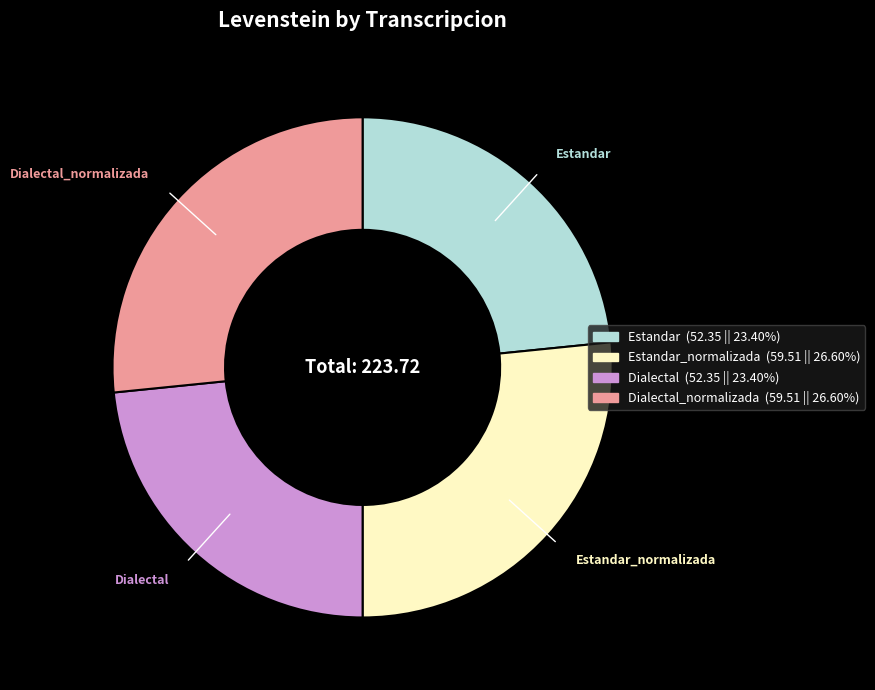

Is there any slice that represents more than half of the pie?

No